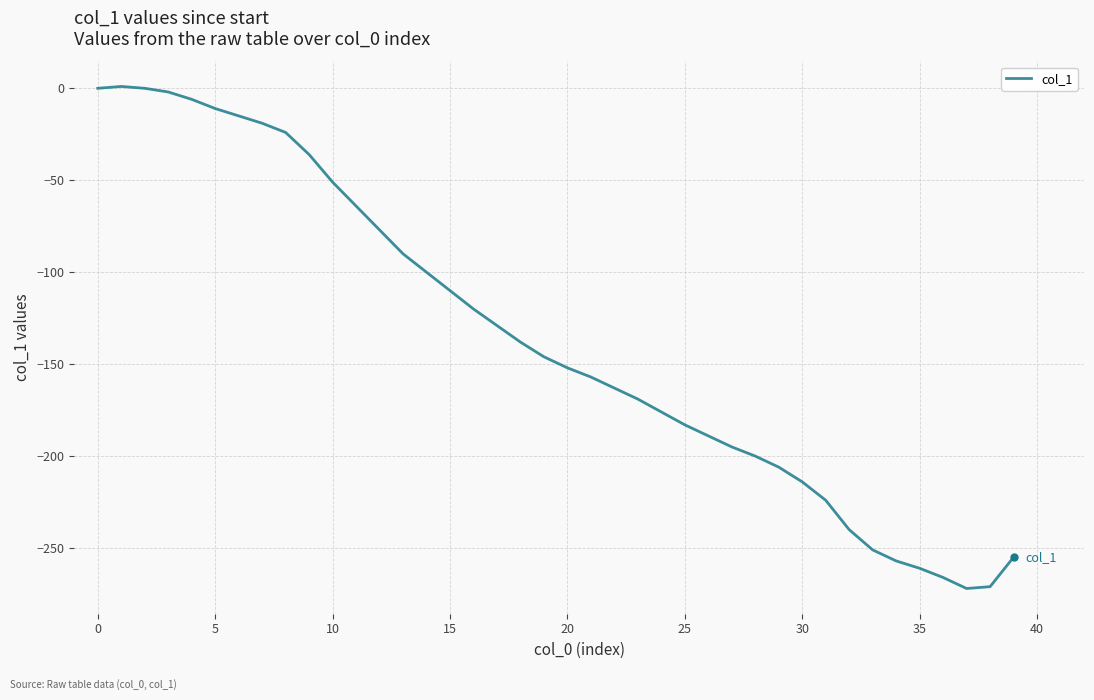

What is the smallest value displayed?

-272